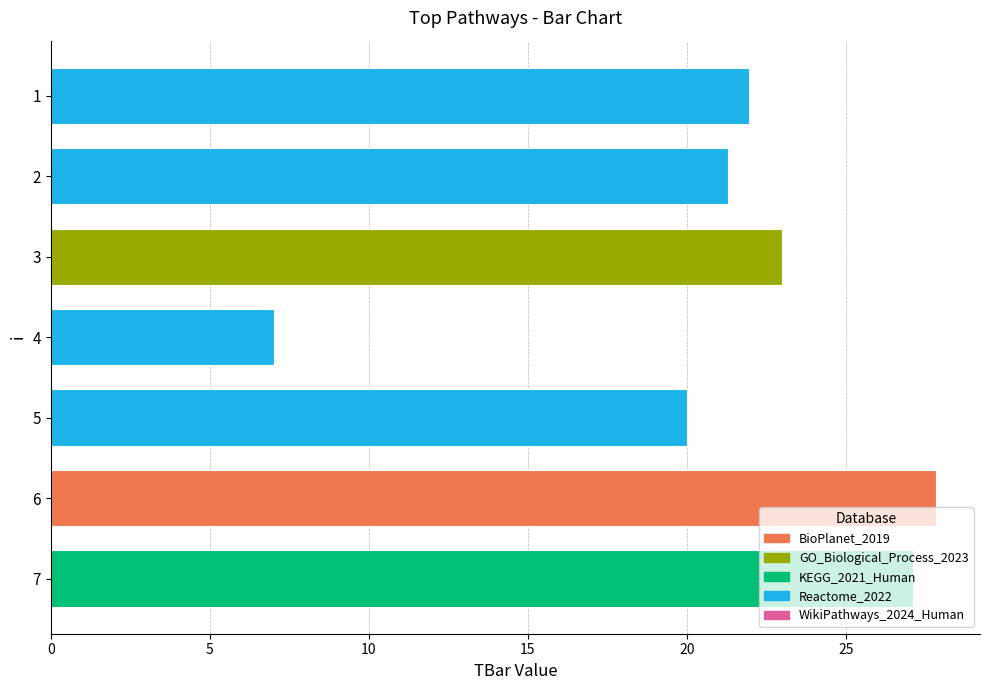

What is the sum of the values at 7 and 2?

48.4